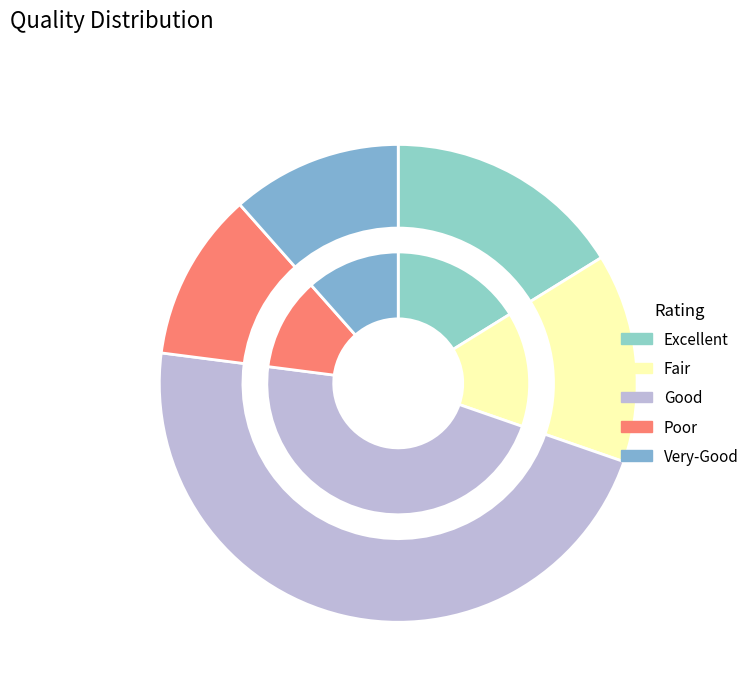

Does any single category account for the majority?

No